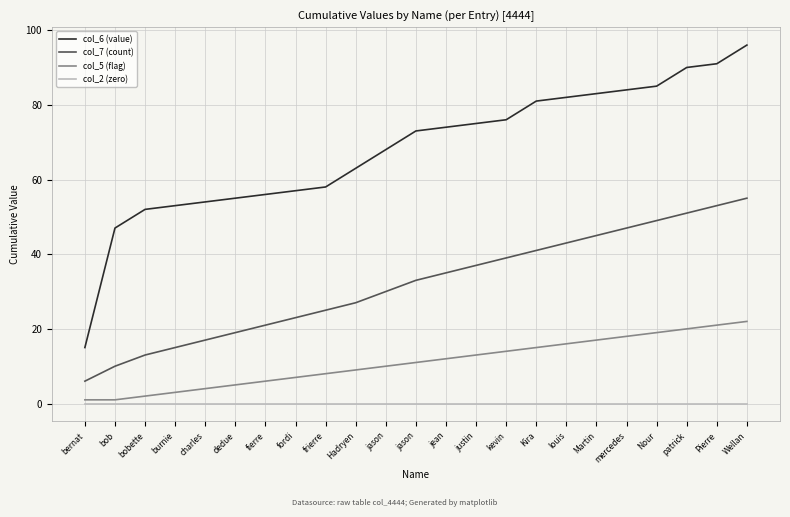

What are all the series names shown in the legend?

col_6 (value), col_7 (count), col_5 (flag), col_2 (zero)